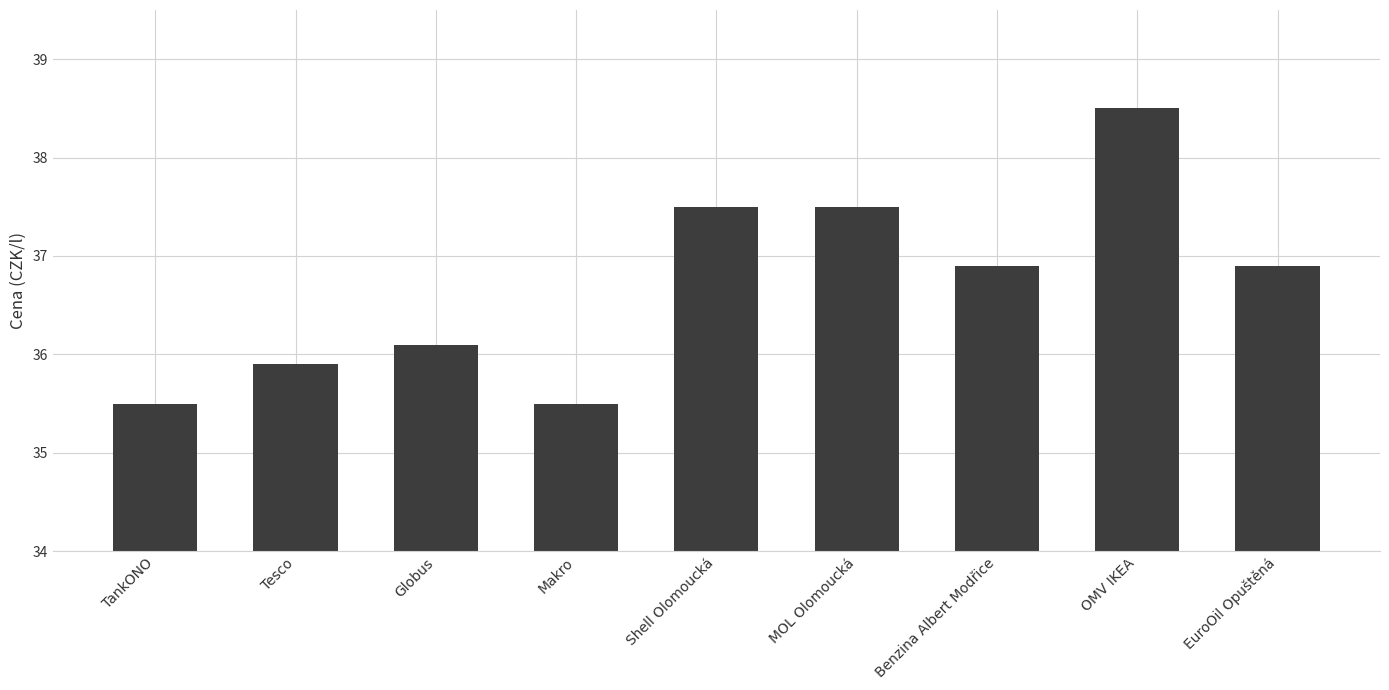

Which has a higher value, OMV IKEA or Globus?

OMV IKEA